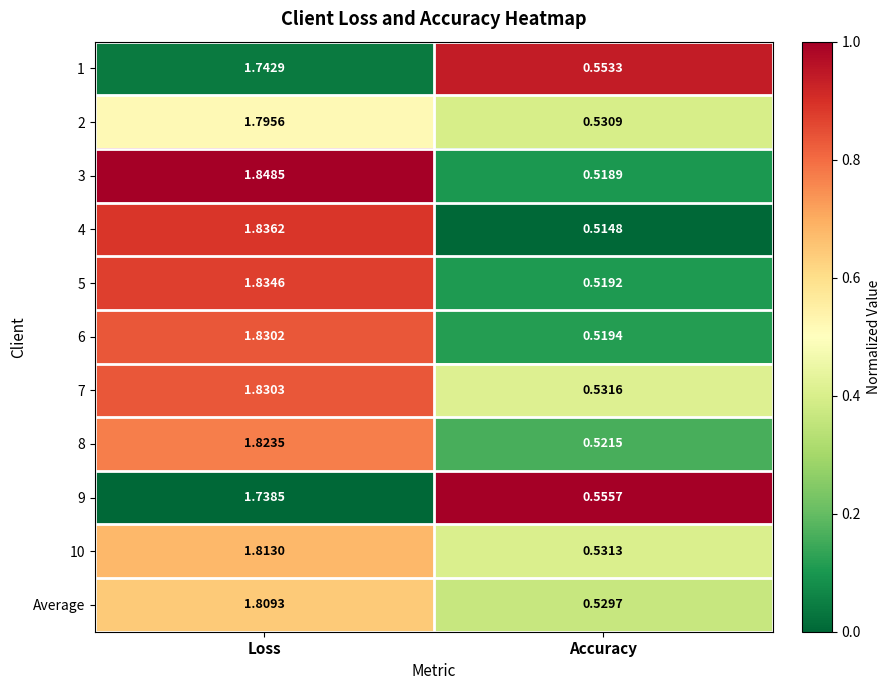

Where is 6 nearest to the value 1?

Accuracy